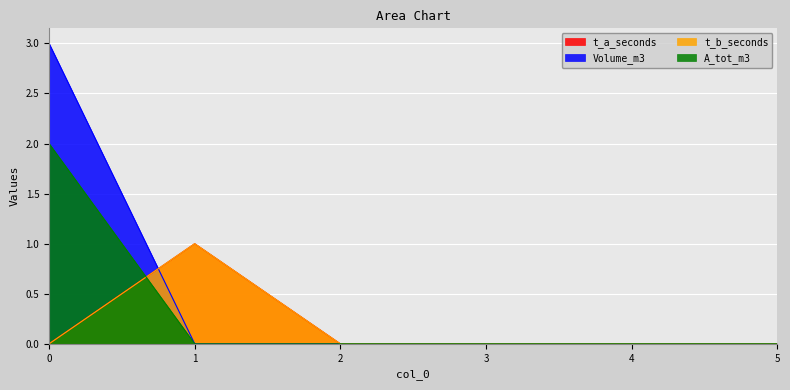

Is the value of A_tot_m3 at 2 greater than the value of Volume_m3 at 3?

No